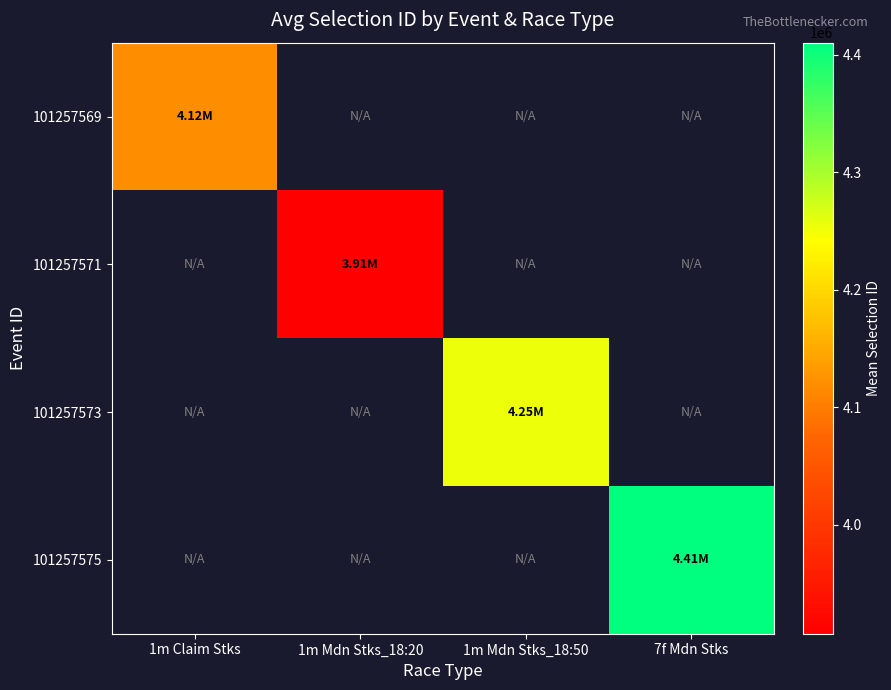

Is it true that 101257571 equals 3907415.9 at 1m Mdn Stks_18:20?

True